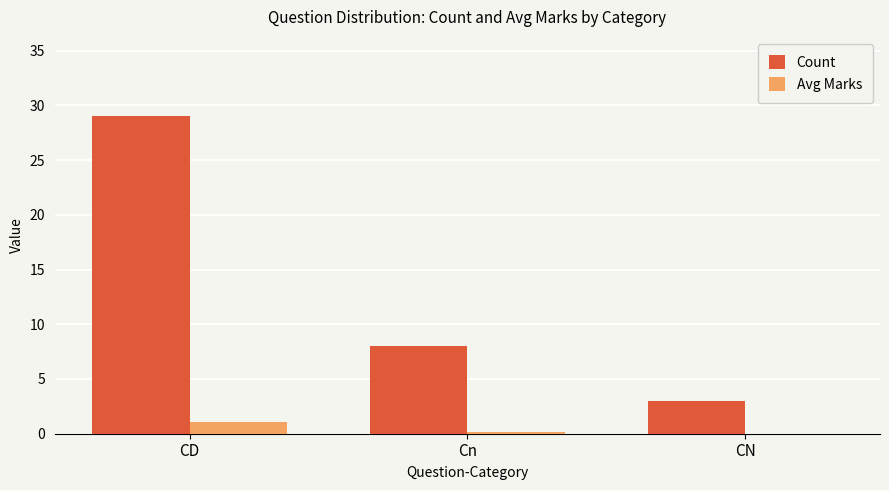

At which category does the chart reach its peak across all series?

CD